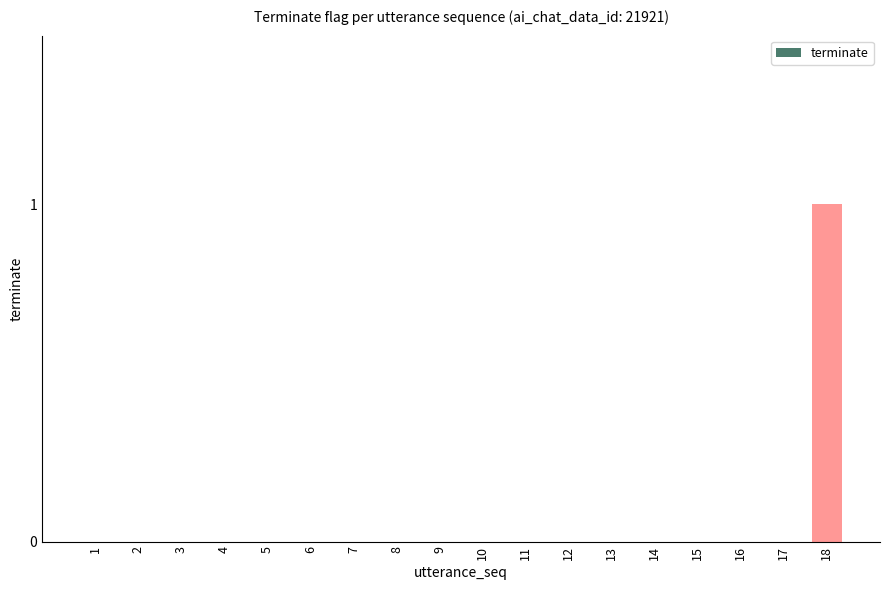

Is it true that the value at 2 is 0?

True